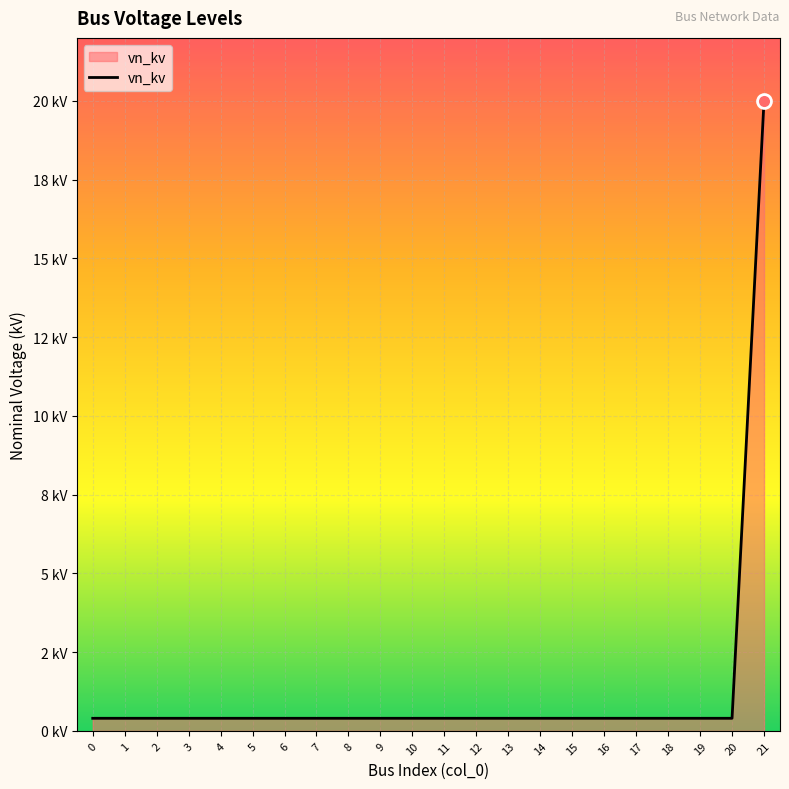

True or false: the data shows 0.4 at 11.

True